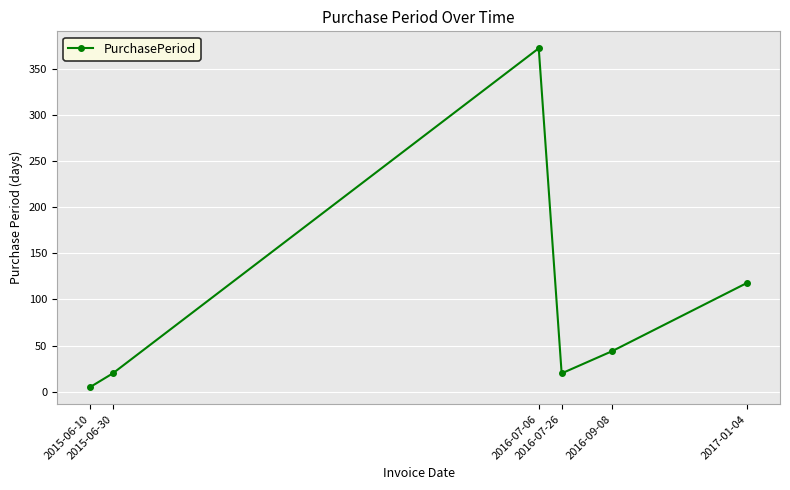

Between 2016-09-08 and 2016-07-26, which is larger?

2016-09-08